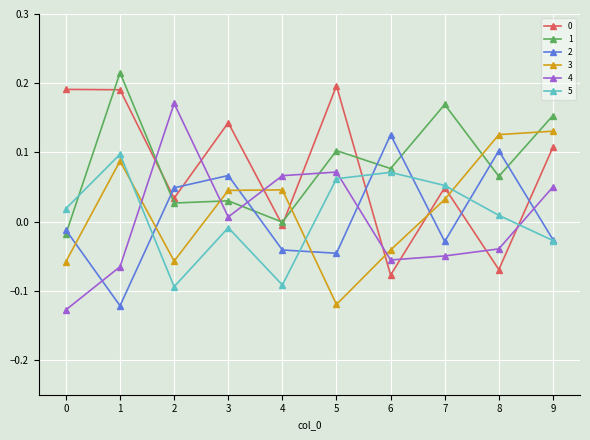

What is the spread (max minus min) of values at 1?

0.3